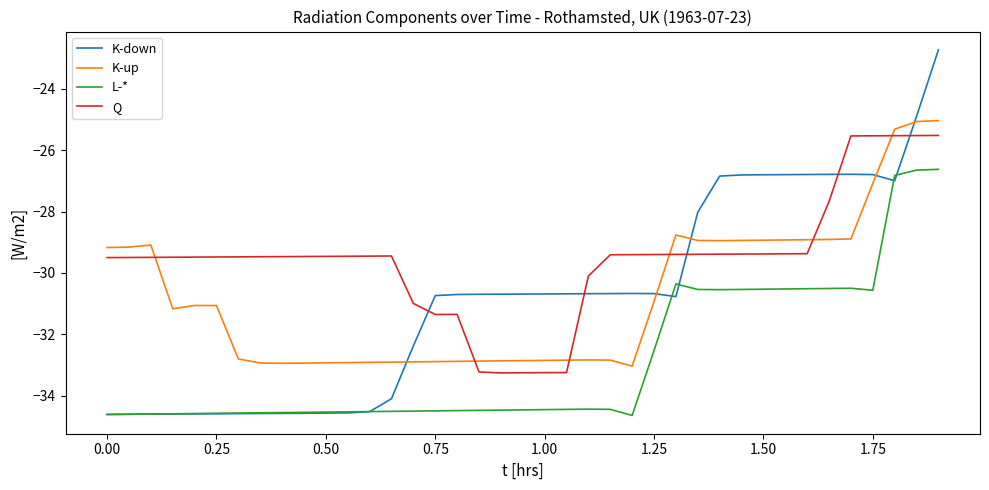

True or false: K-up and K-down cross at least once.

True